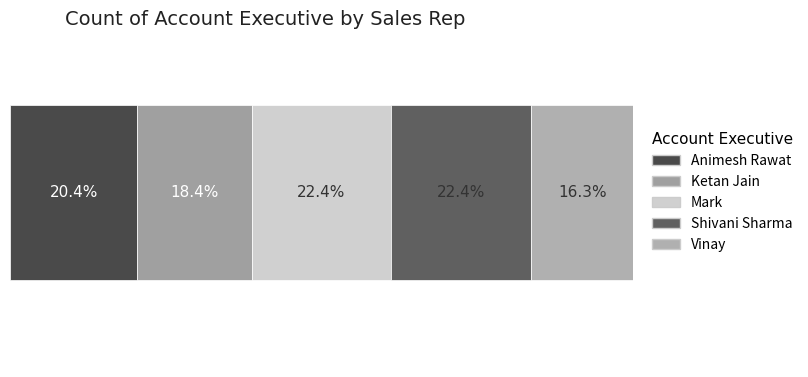

What is the label of the 2nd bar from the right?

Shivani Sharma